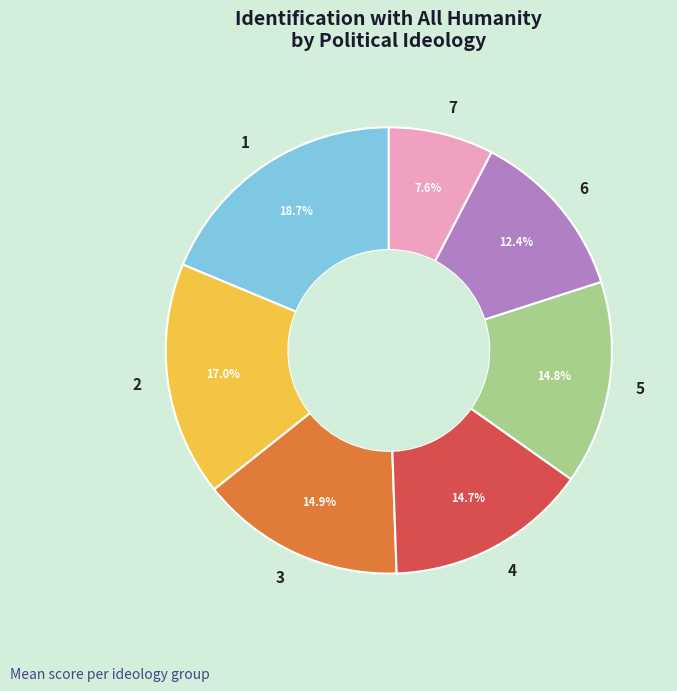

Count the number of slices in the pie.

7